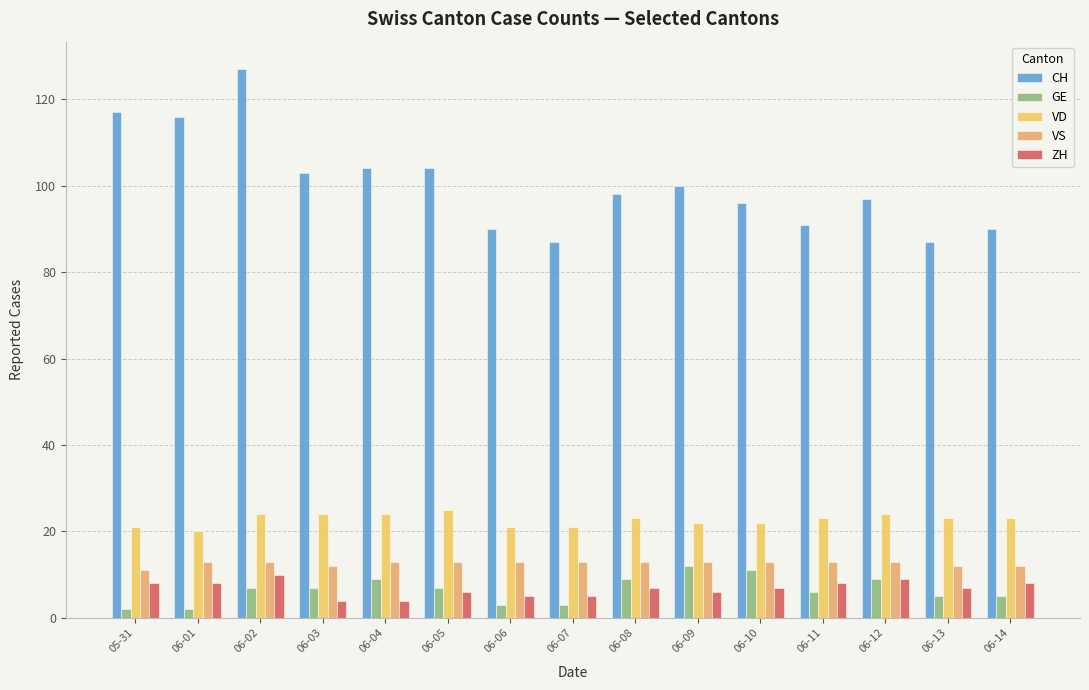

Rank the series at 06-08 from lowest to highest value.

ZH, GE, VS, VD, CH